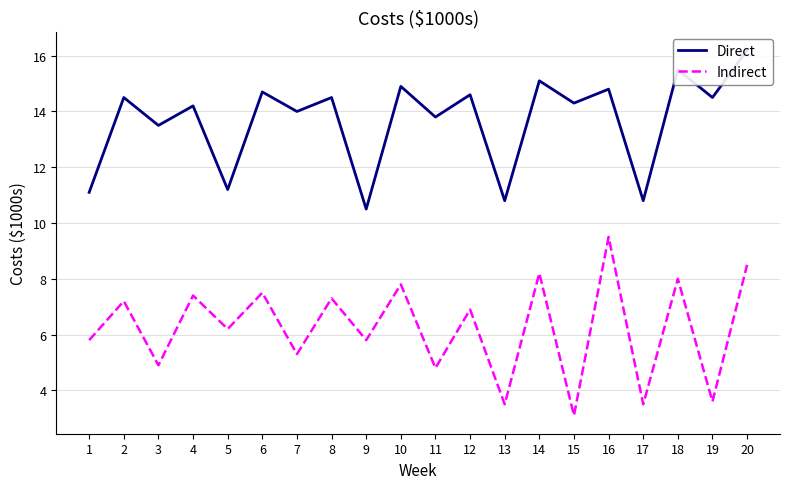

True or false: Indirect and Direct cross at least once.

False